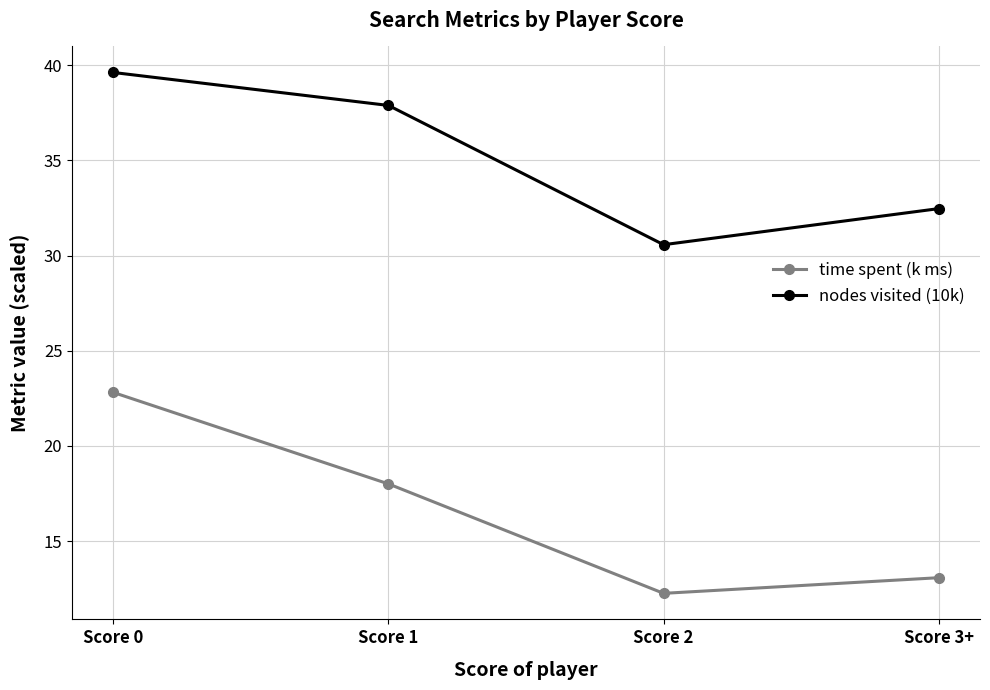

What is the sum of the nodes visited (10k) values at Score 0 and Score 3+?

72.1